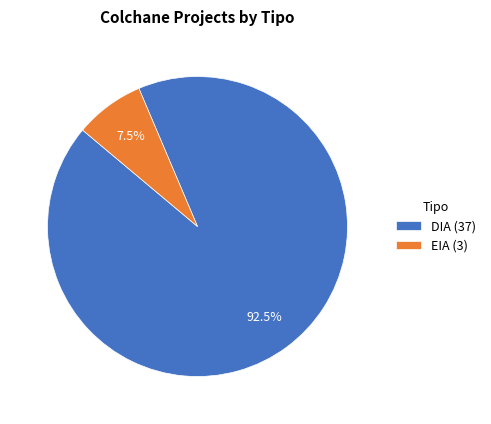

To the nearest percent, what is the difference between the largest and smallest slice percentages?

85%